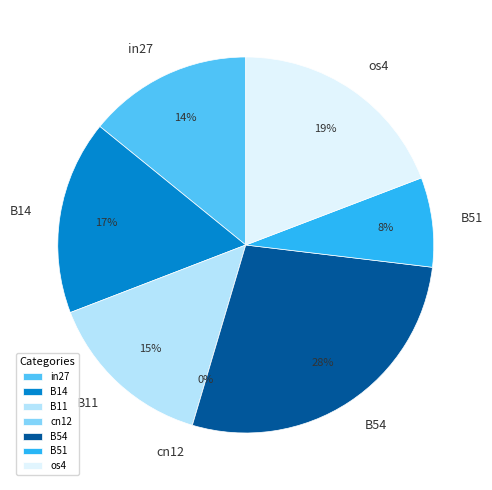

Combined, what portion of the pie is os4 and cn12?

19.2%